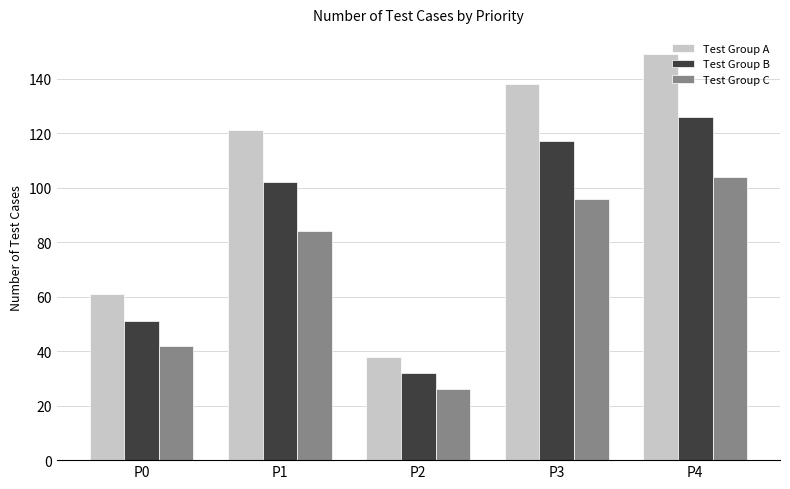

Which series has the largest range (max minus min)?

Test Group A